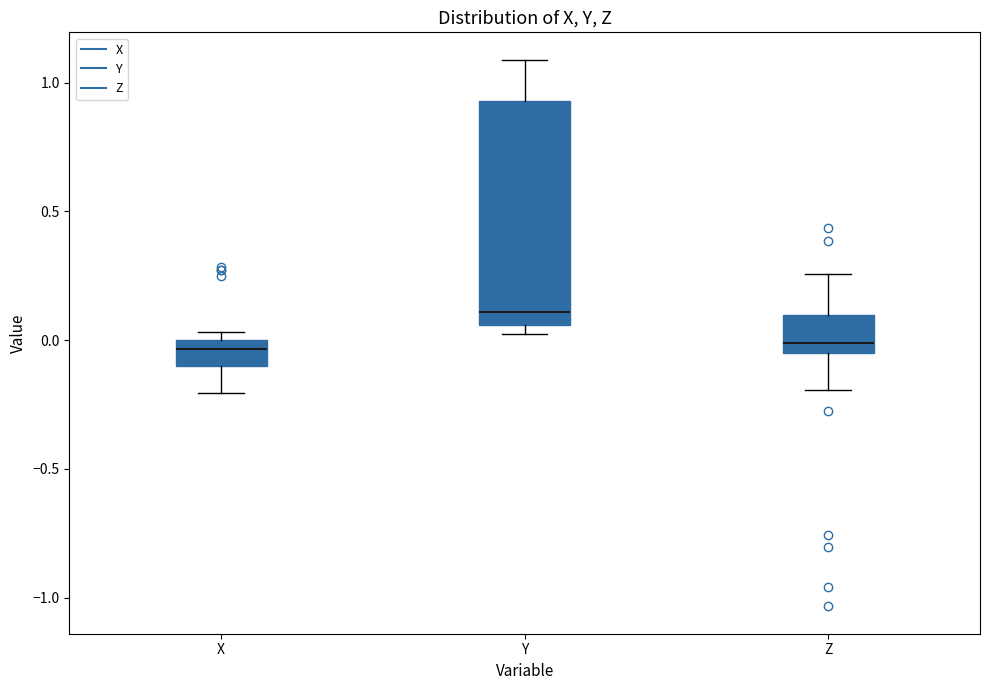

Reading left to right, read every box against the y-axis: the position of its median line, the range the box covers, and the ends of its whiskers. The values are not printed on the chart, so give them approximately, as read against the axis.

X: median -0.05, box -0.10 to 0.00, whiskers -0.20 to 0.05
Y: median 0.10, box 0.05 to 0.95, whiskers 0.05 (just below the box's lower edge) to 1.10
Z: median 0.00, box -0.05 to 0.10, whiskers -0.20 to 0.25